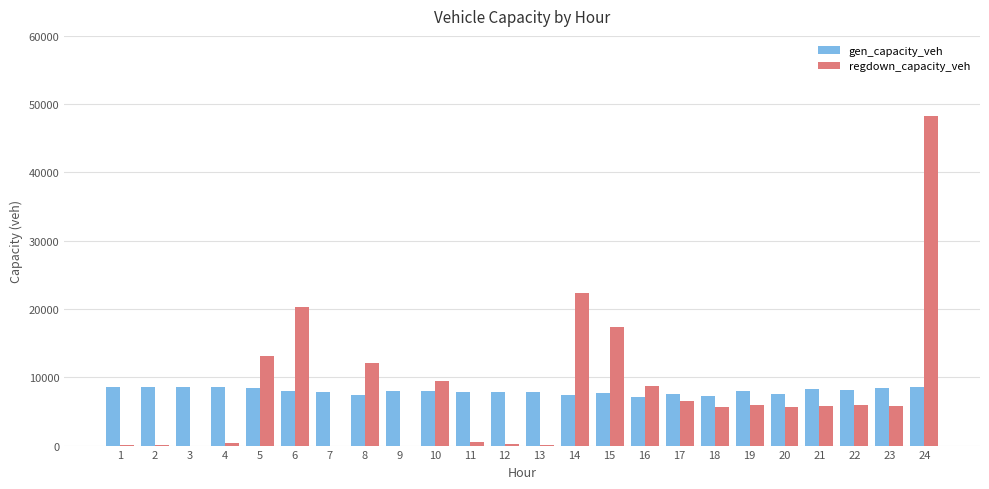

The value of gen_capacity_veh at 20 is 2284.4. True or false?

False